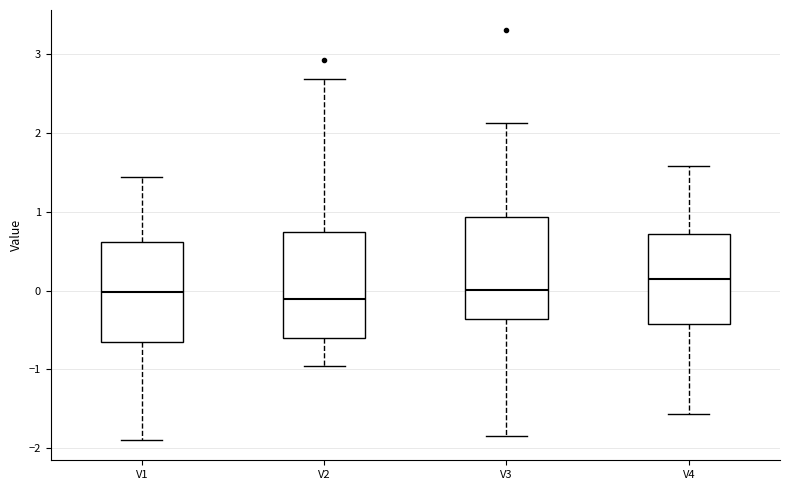

Which box has the highest median line?

V4